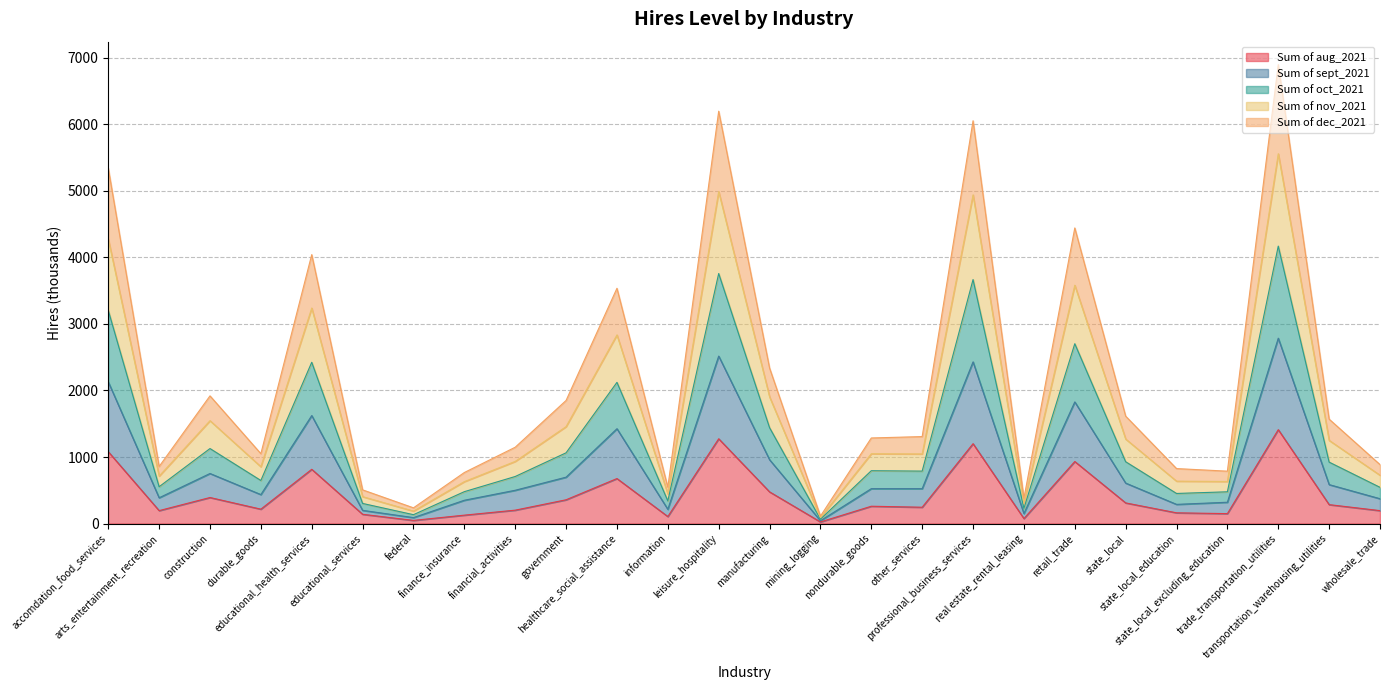

Which category has the highest value in the Sum of aug_2021 series?

trade_transportation_utilities